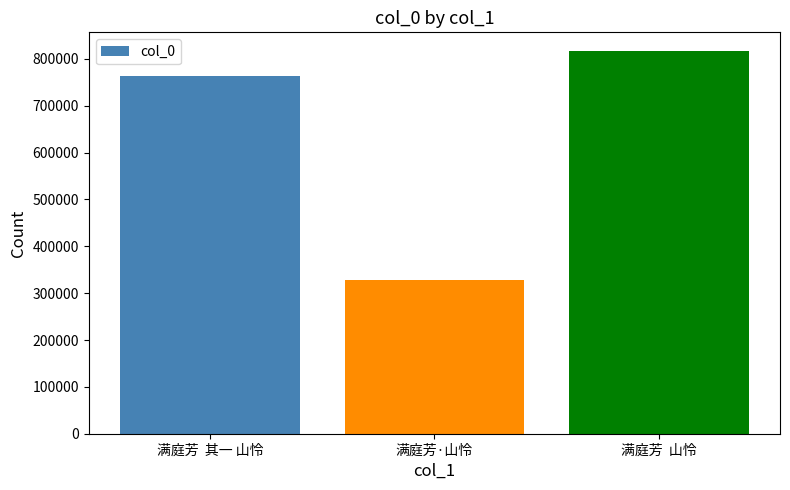

What is the difference between the maximum and minimum values?

487757